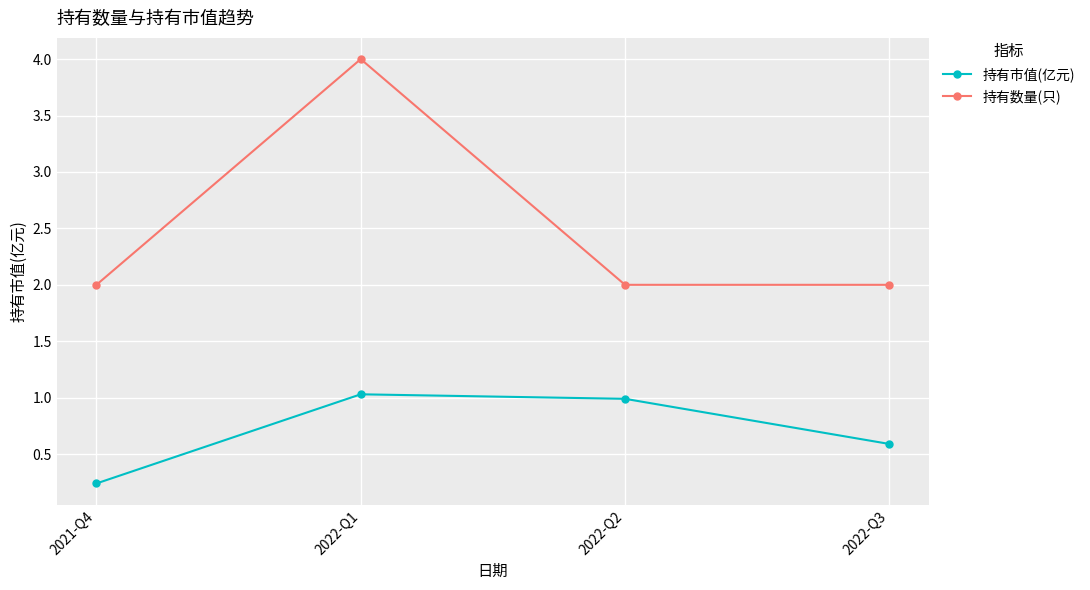

True or false: 持有市值(亿元) has more than 2 points higher than both neighbors.

False